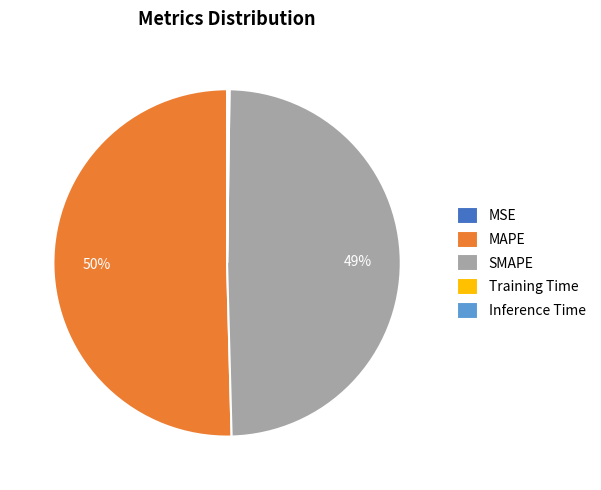

Which category has the biggest portion of the pie?

MAPE